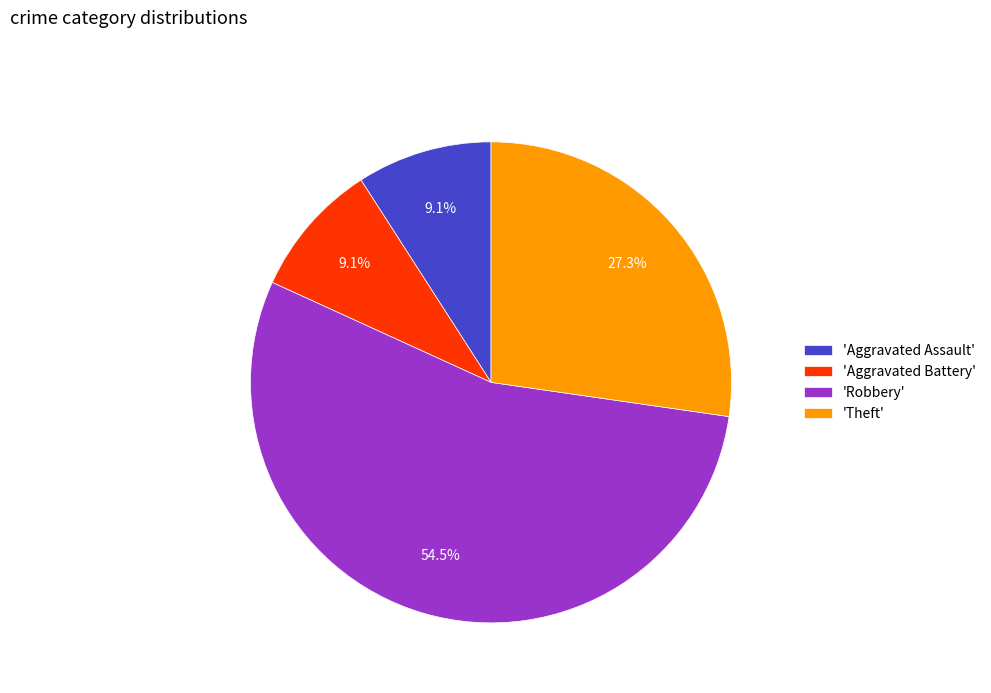

What is the largest slice in the pie chart?

'Robbery'